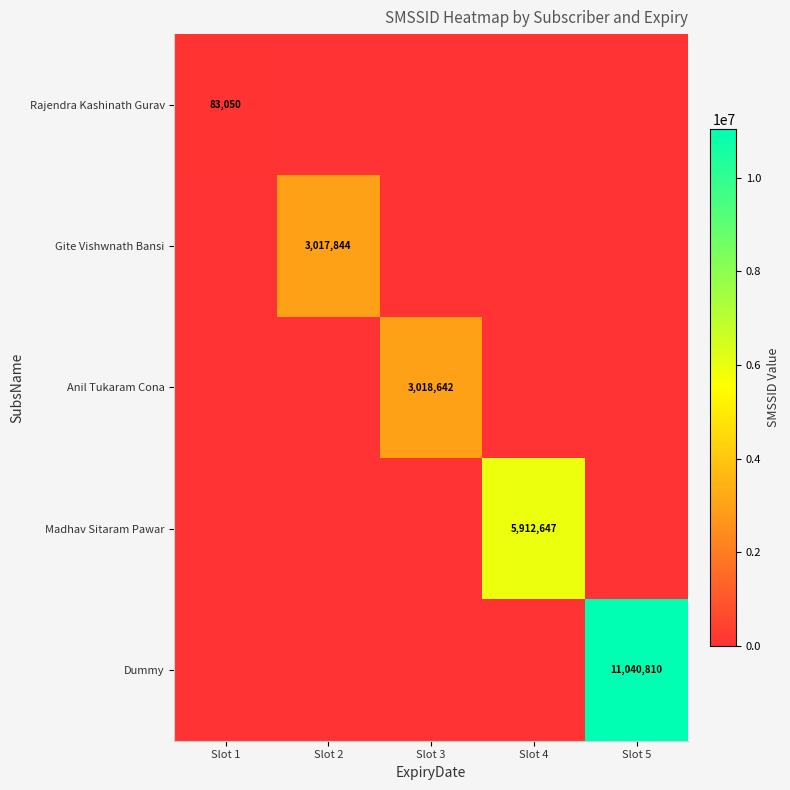

Is it true that Madhav Sitaram Pawar equals 5912647 at Slot 4?

True